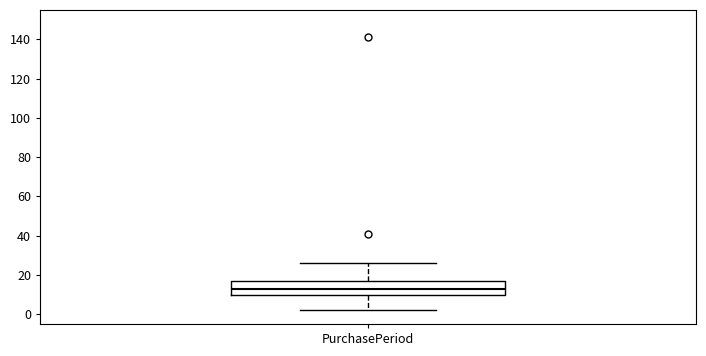

Transcribe this box plot: give where the median line is, the range the box spans, and where the two whiskers end, as read against the y-axis. The values are not printed on the chart, so give them approximately, as read against the axis.

median 14, box 10 to 18, whiskers 2 to 26